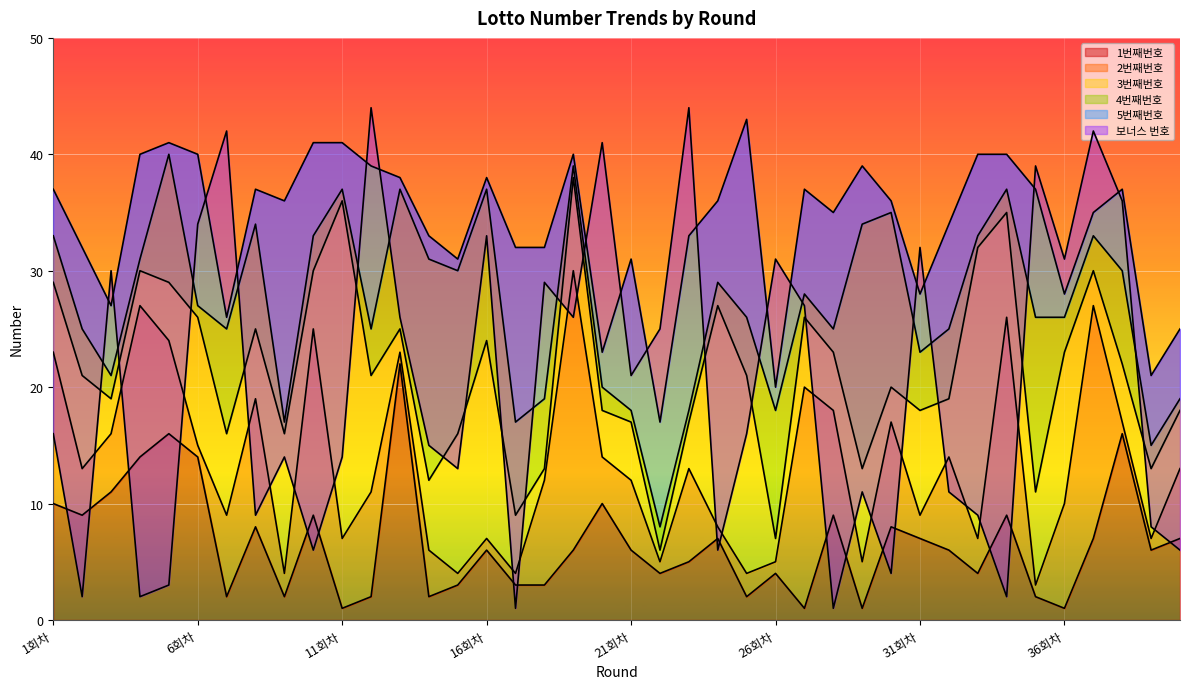

Which category has the lowest value in the 1번째번호 series?

11회차